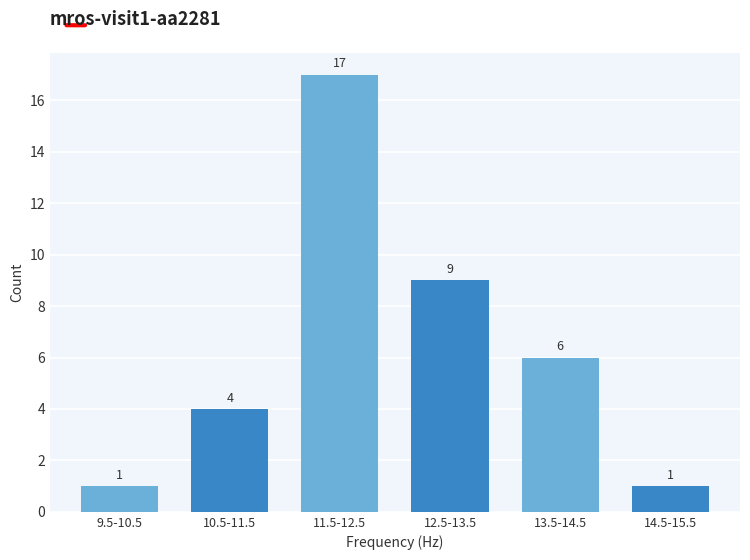

Reading right to left, list all the values displayed in this chart.

1	6	9	17	4	1